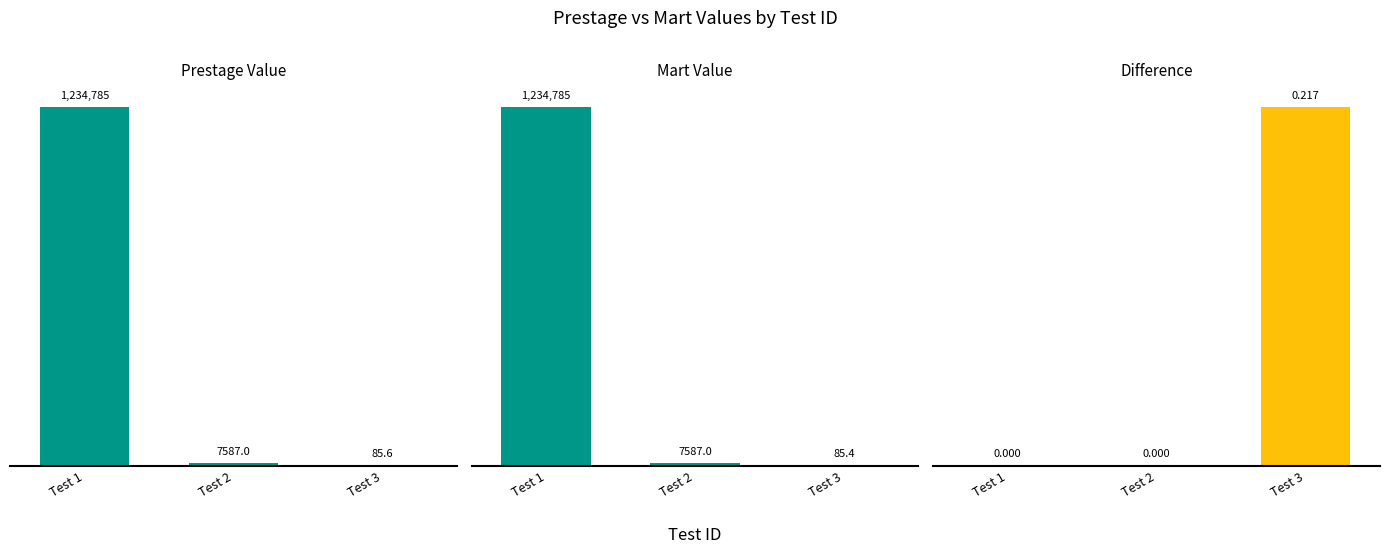

Where does the Prestage Value series first go above 7587?

Test 1